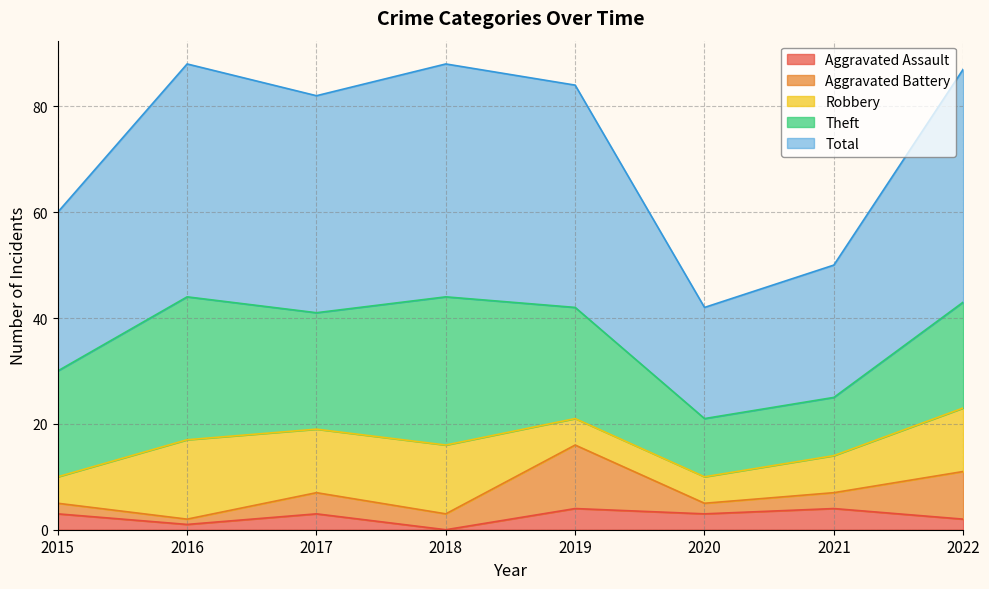

Reading left to right, transcribe all the data shown in this chart.

Aggravated Assault: 3	1	3	0	4	3	4	2
Aggravated Battery: 2	1	4	3	12	2	3	9
Robbery: 5	15	12	13	5	5	7	12
Theft: 20	27	22	28	21	11	11	20
Total: 30	44	41	44	42	21	25	44